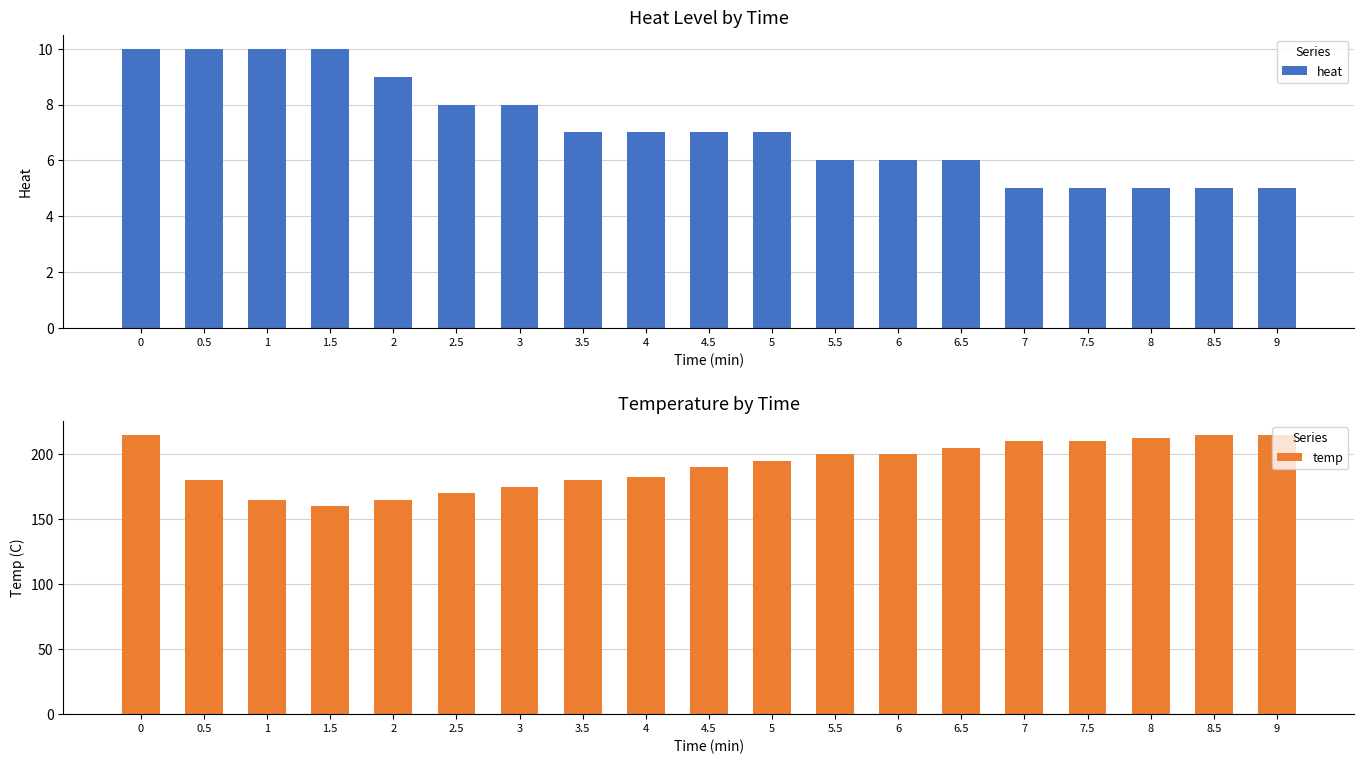

Rank the series at 8 from lowest to highest value.

heat, temp